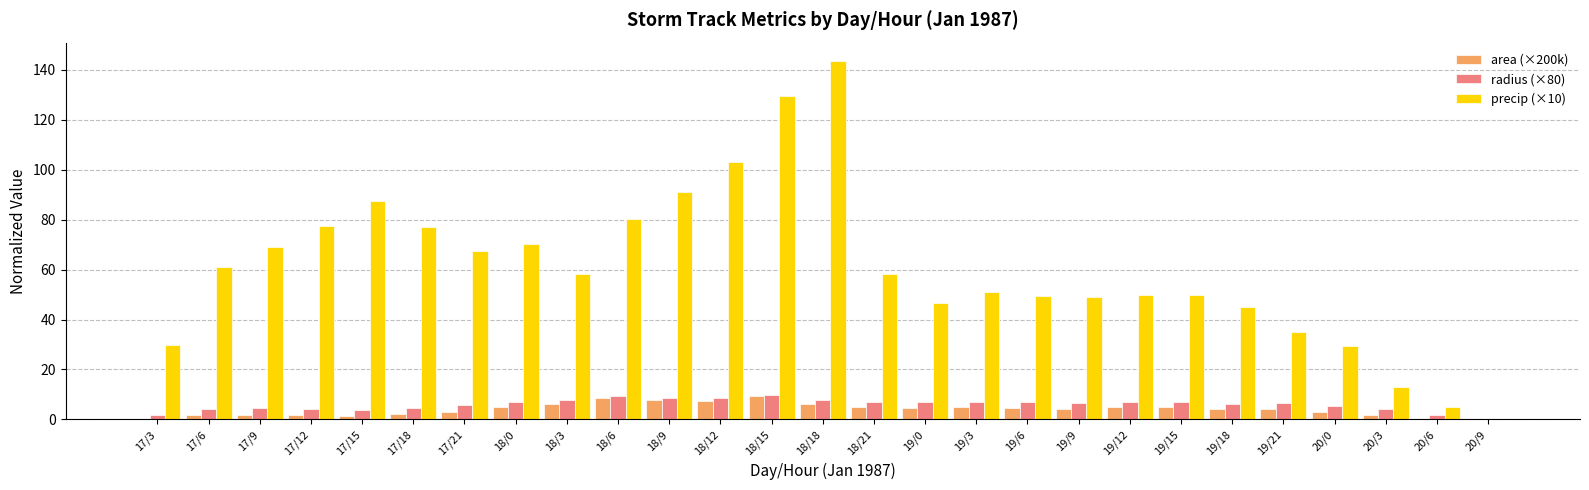

What is the highest value of the radius (×80) series?

9.7